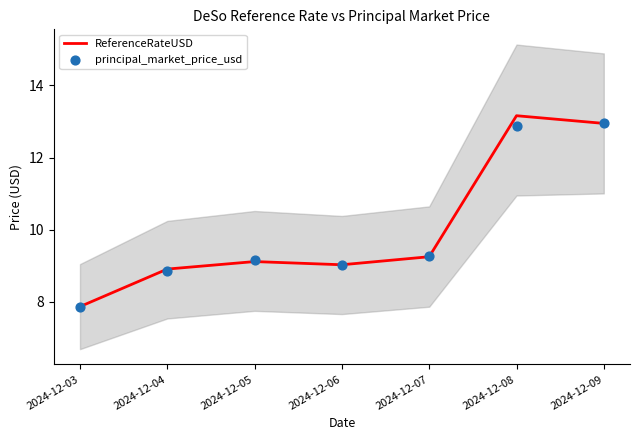

Which series reaches the minimum Y coordinate?

principal_market_price_usd